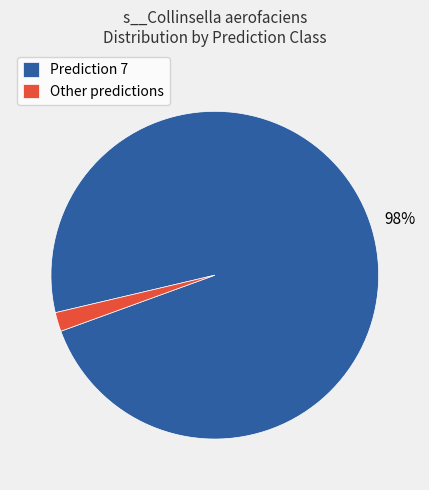

What percentage is the Prediction 7 slice, to the nearest percent?

98%